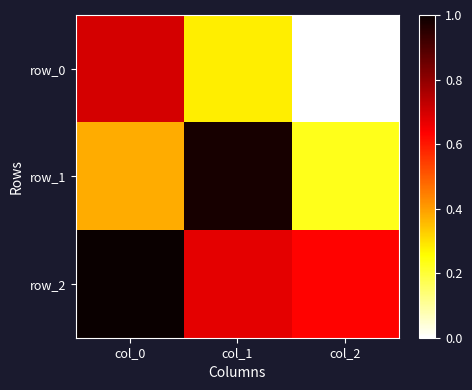

Is it true that row_1 equals 1.0 at col_1?

True